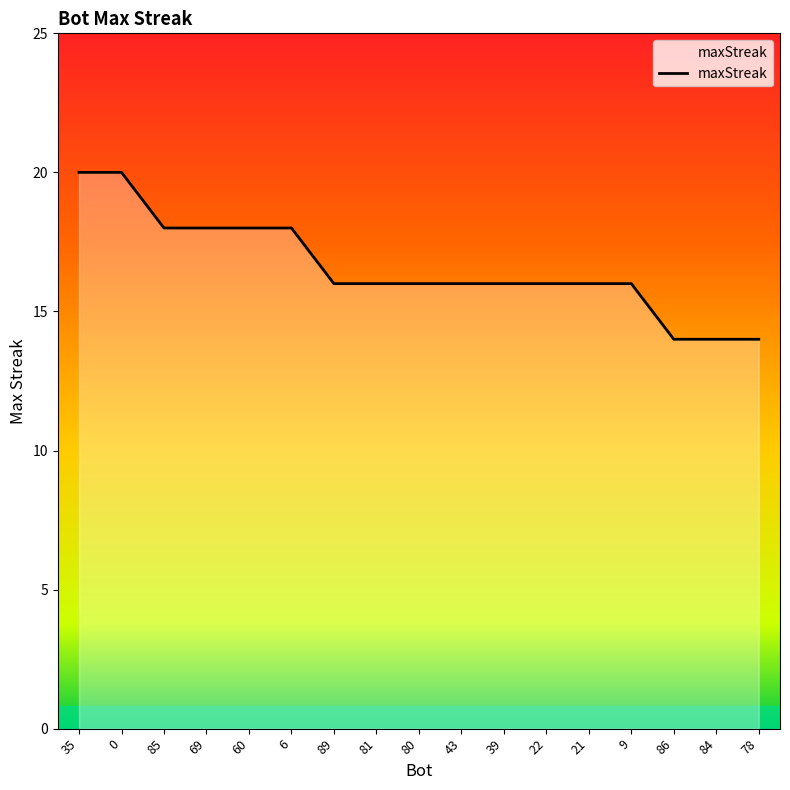

How many lines are shown in the chart?

1